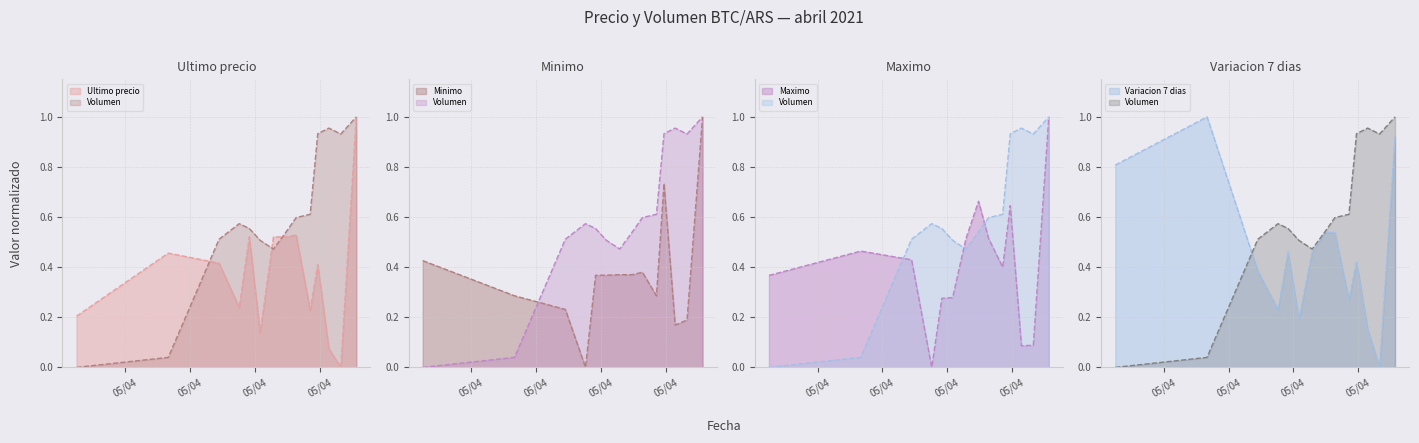

What is the difference between the Volumen values at 2021-04-05 21:27 and 2021-04-05 22:55?

0.4